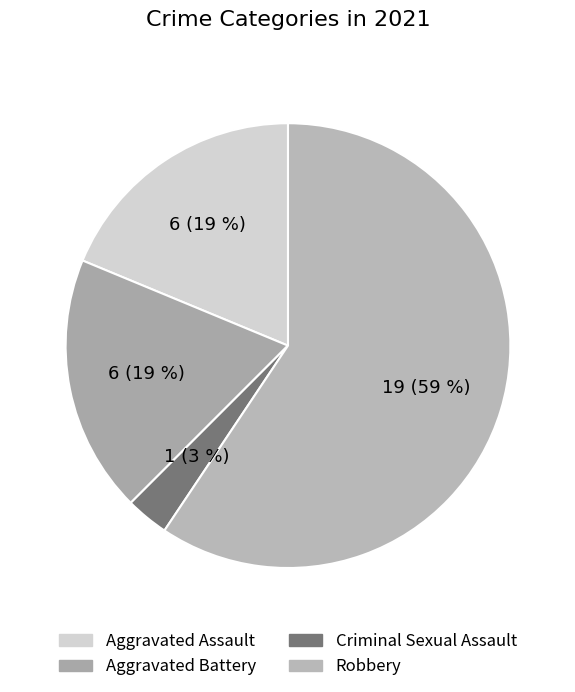

Count the number of slices in the pie.

4